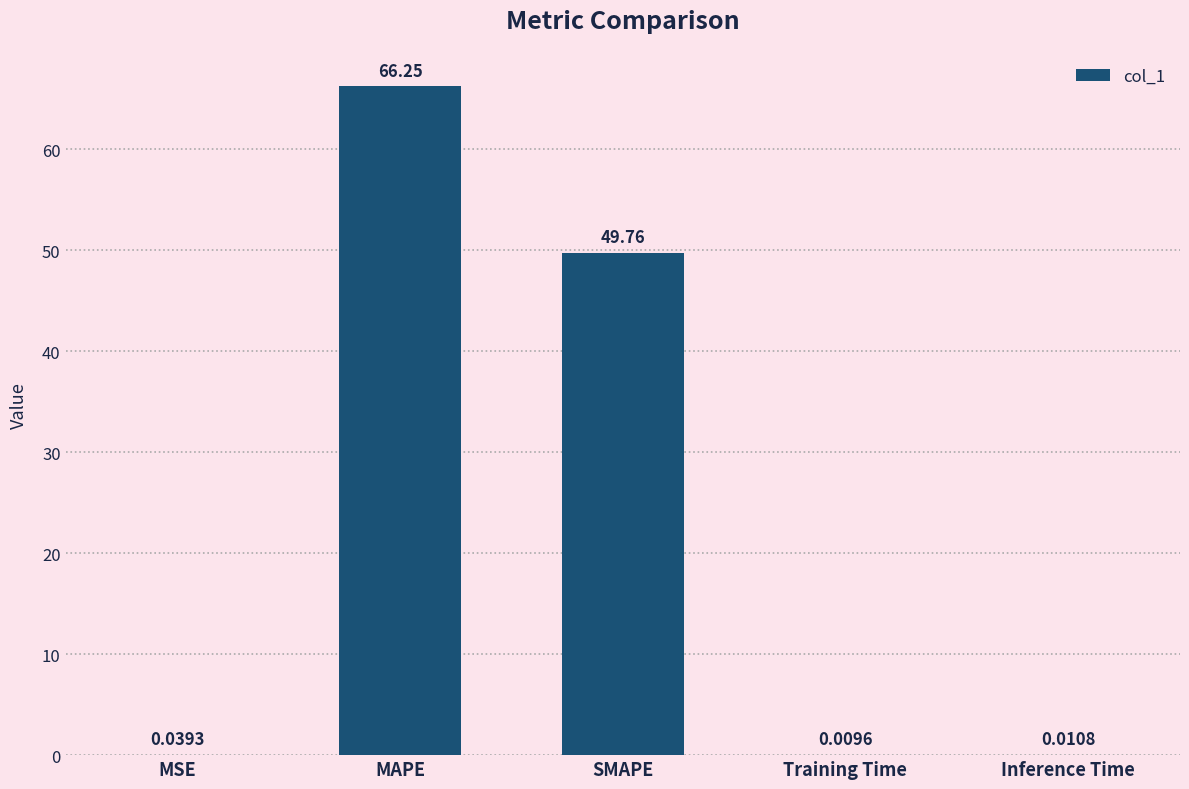

What is the change in value from SMAPE to Inference Time?

-49.8